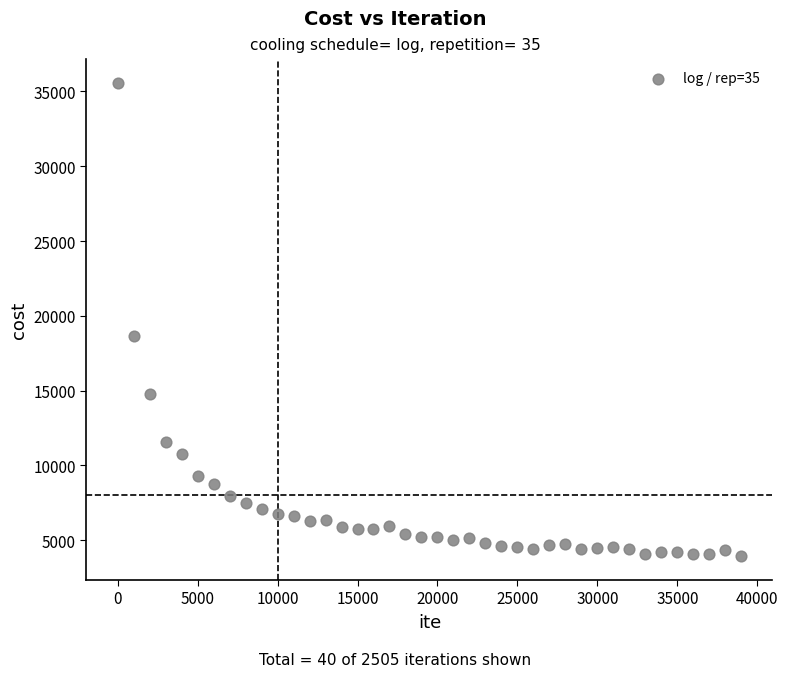

What is the range of Y values (max minus min)?

31658.1